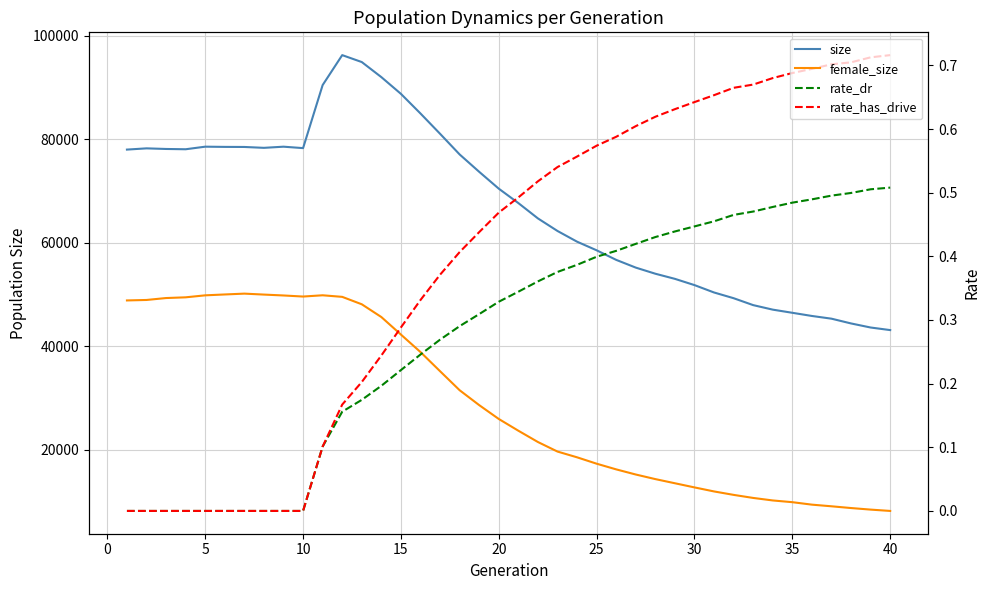

True or false: size has more than 2 interior local peaks.

True